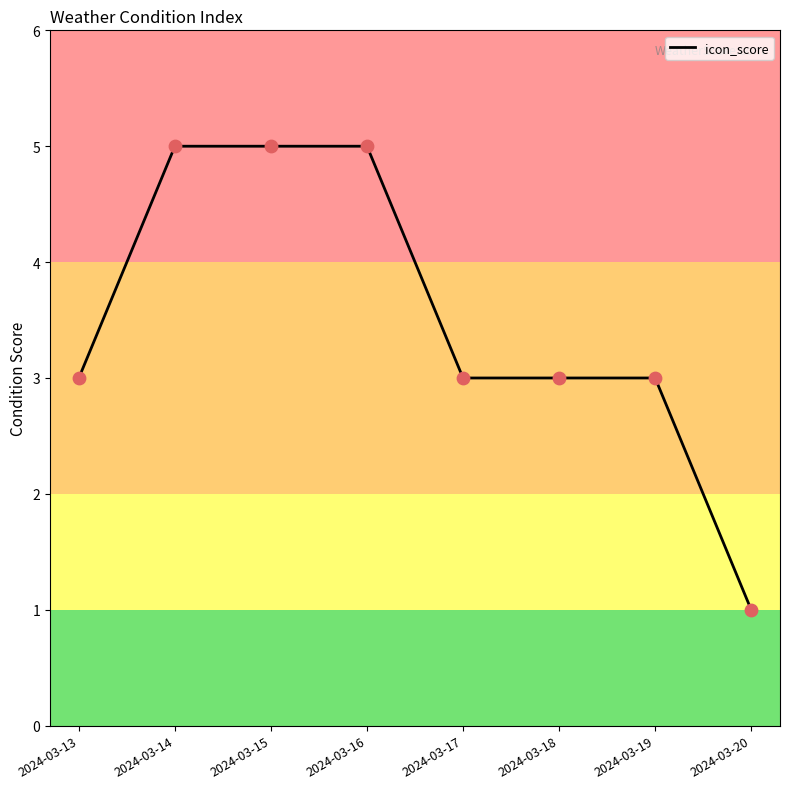

Which has a higher value, 2024-03-14 or 2024-03-13?

2024-03-14